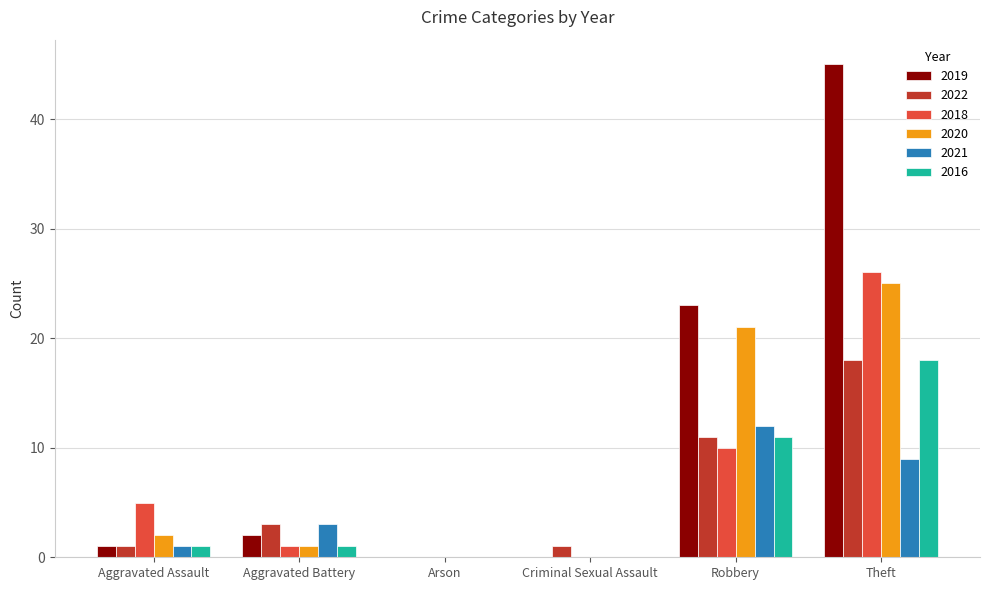

How many series are shown in this chart?

6